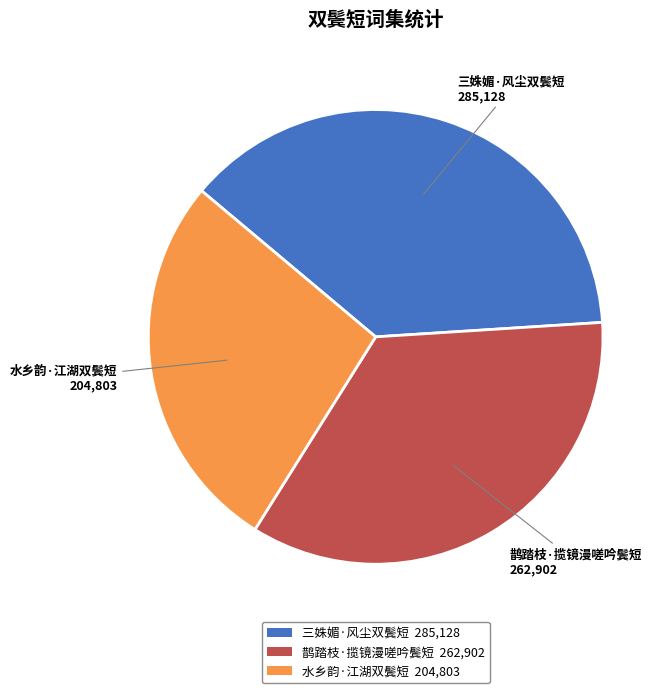

How many slices are in this pie chart?

3